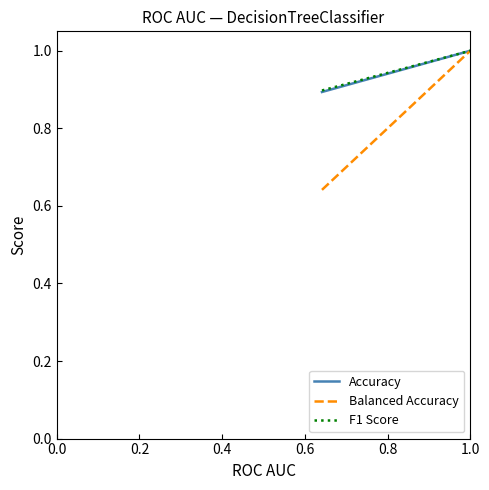

What is the average value of the Balanced Accuracy series?

0.8